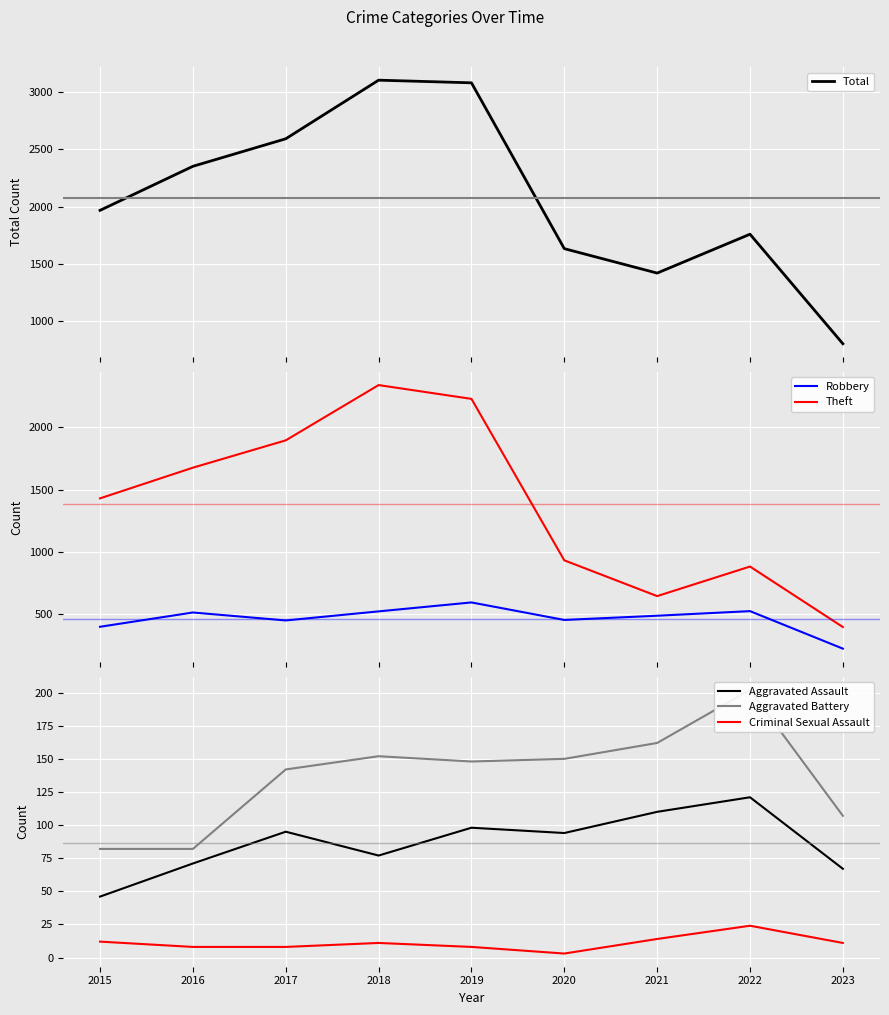

Between 2016 and 2023, which series saw the biggest shift?

Total